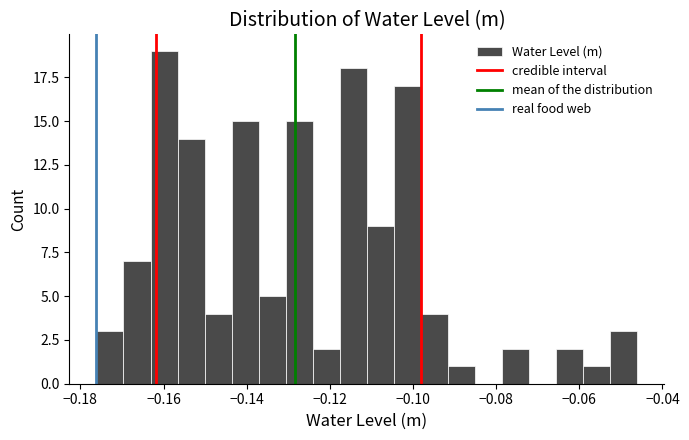

Read against the x-axis, roughly where is the centre of the tallest bar?

-0.160